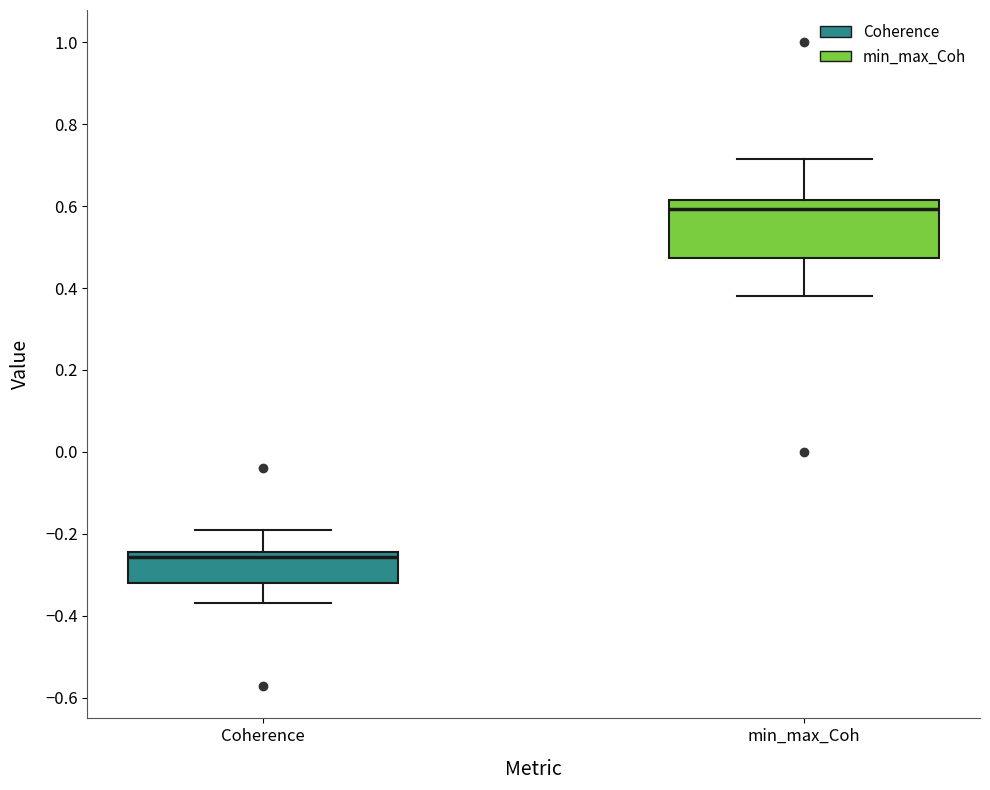

Reading left to right, read every box against the y-axis: the position of its median line, the range the box covers, and the ends of its whiskers. The values are not printed on the chart, so give them approximately, as read against the axis.

Coherence: median -0.26, box -0.32 to -0.24, whiskers -0.36 to -0.20
min_max_Coh: median 0.60, box 0.48 to 0.62, whiskers 0.38 to 0.72